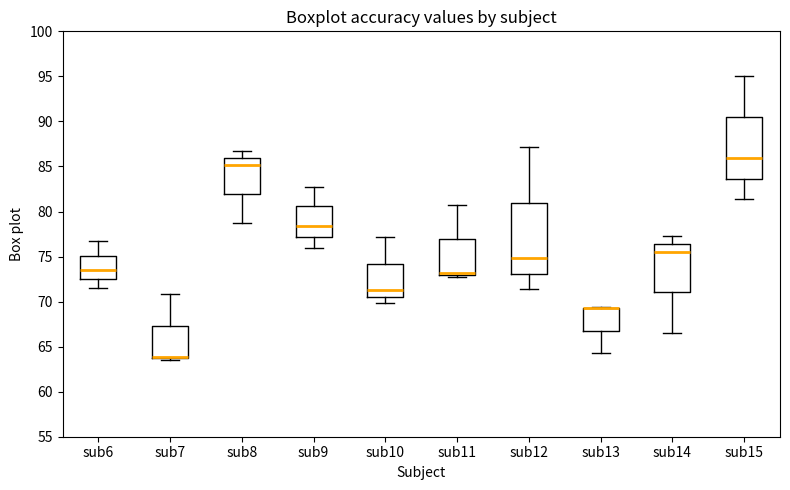

Reading left to right, read every box against the y-axis: the position of its median line, the range the box covers, and the ends of its whiskers. The values are not printed on the chart, so give them approximately, as read against the axis.

sub6: median 73.5, box 72.5 to 75.0, whiskers 71.5 to 76.5
sub7: median 64.0 (drawn on the box's lower edge), box 63.5 to 67.5, whiskers 63.5 (just below the box's lower edge) to 71.0
sub8: median 85.0, box 82.0 to 86.0, whiskers 79.0 to 86.5
sub9: median 78.5, box 77.0 to 80.5, whiskers 76.0 to 82.5
sub10: median 71.0, box 70.5 to 74.0, whiskers 70.0 to 77.0
sub11: median 73.0 (just above the box's lower edge), box 73.0 to 77.0, whiskers 72.5 to 80.5
sub12: median 75.0, box 73.0 to 81.0, whiskers 71.5 to 87.0
sub13: median 69.5 (drawn on the box's upper edge), box 67.0 to 69.5, whiskers 64.0 to 69.5
sub14: median 75.5, box 71.0 to 76.5, whiskers 66.5 to 77.0
sub15: median 86.0, box 83.5 to 90.5, whiskers 81.5 to 95.0